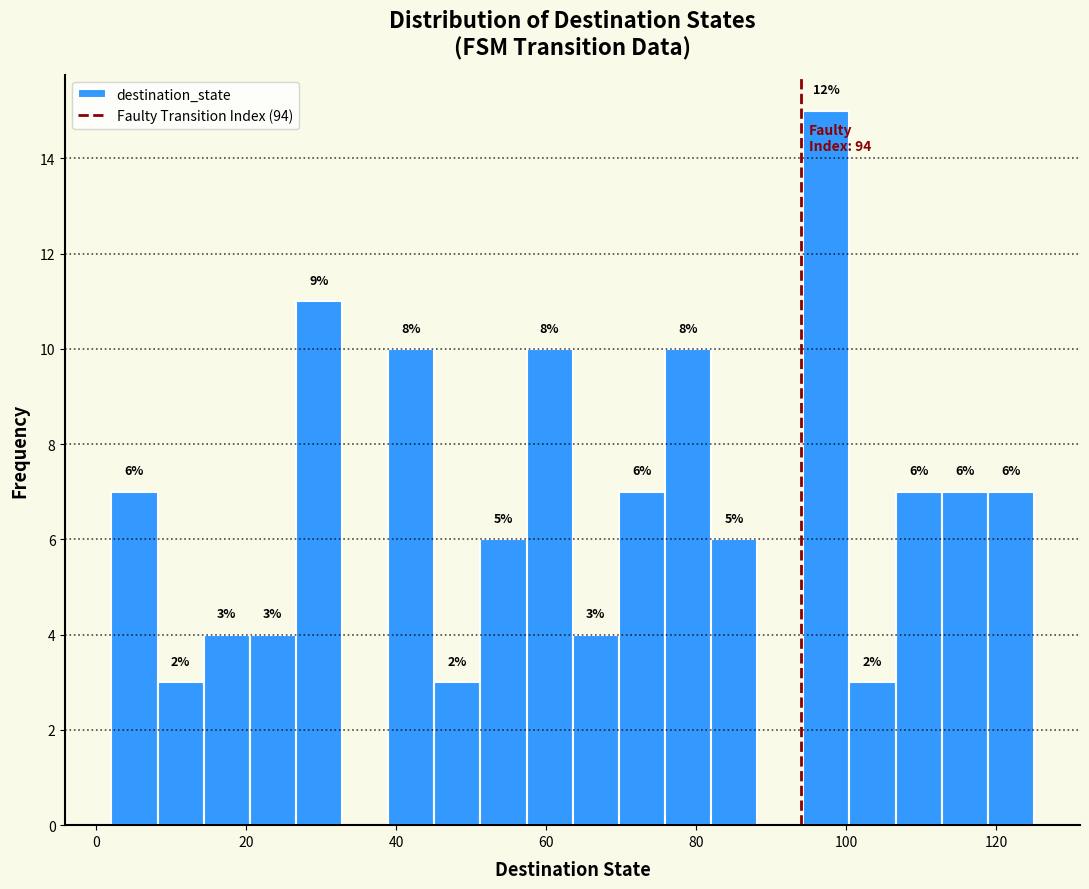

Read against the x-axis, roughly where is the centre of the tallest bar?

98